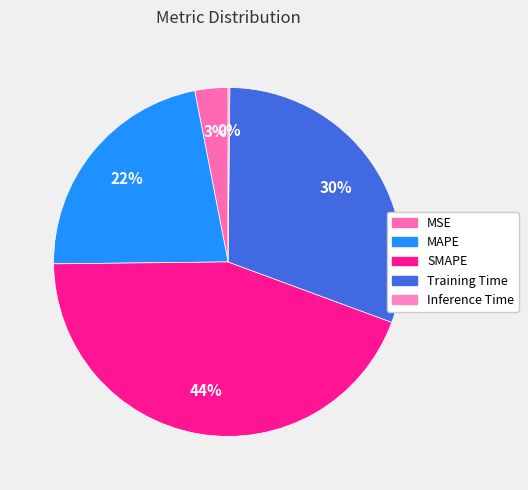

The Inference Time slice represents 0% of the pie. True or false?

True